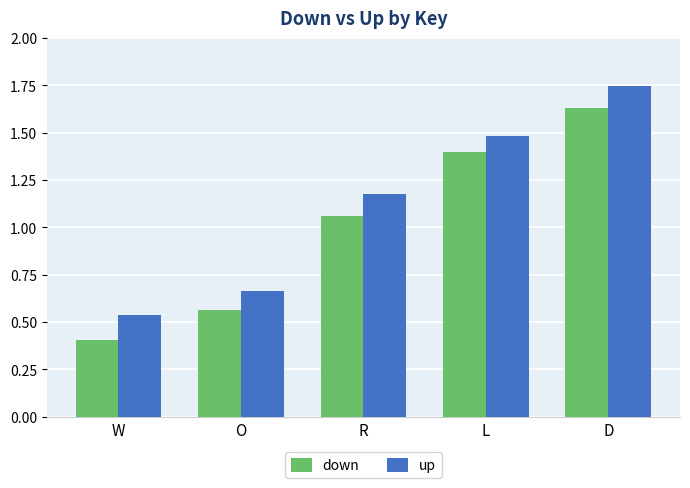

The value of down at W is 0.7. True or false?

False